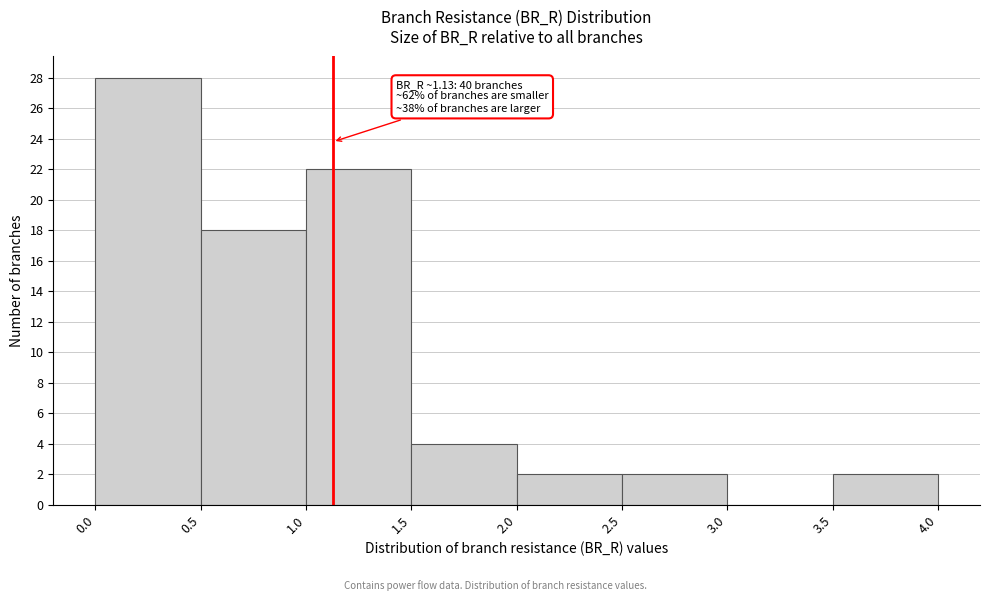

Which range on the x-axis has the tallest bar?

0.0 to 0.5